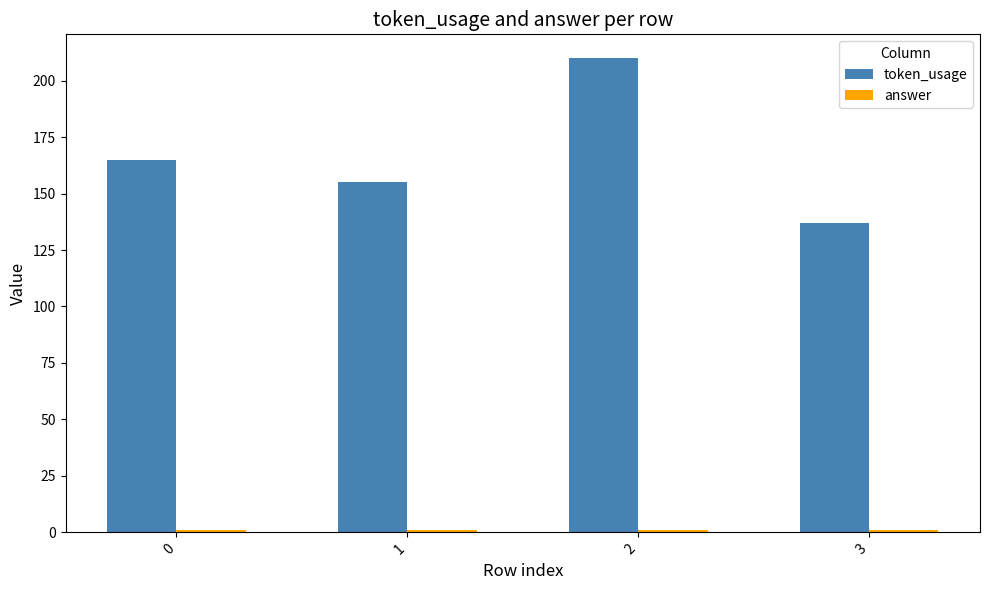

Count the token_usage values in the range 155 to 210.

3